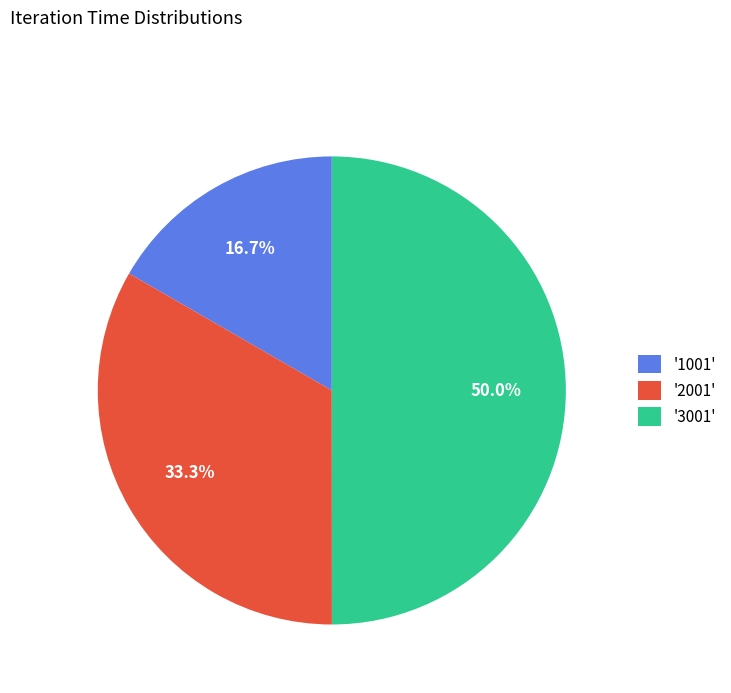

Combined, do '3001' and '1001' account for over 50%?

Yes